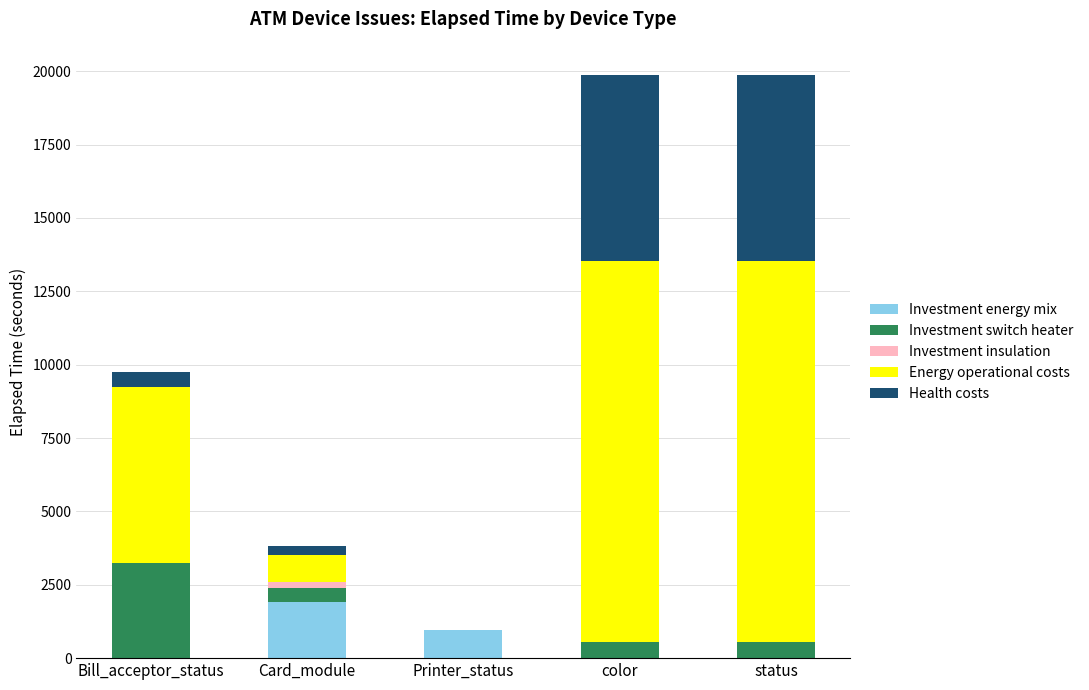

At which label is Investment energy mix closest to 950?

Printer_status